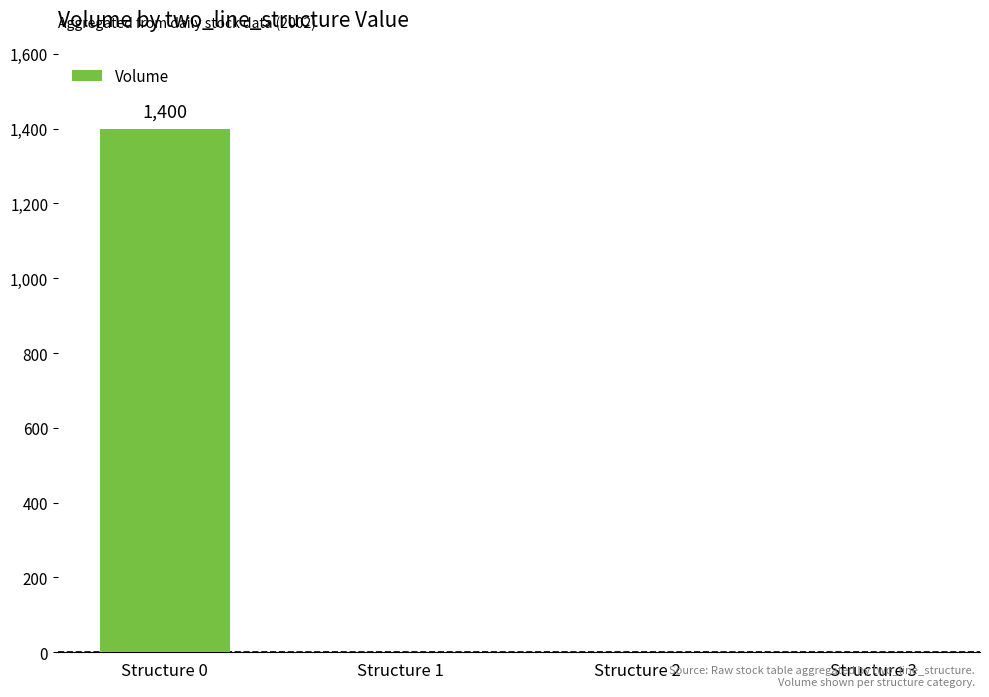

Which category has the highest value across all series?

Structure 0